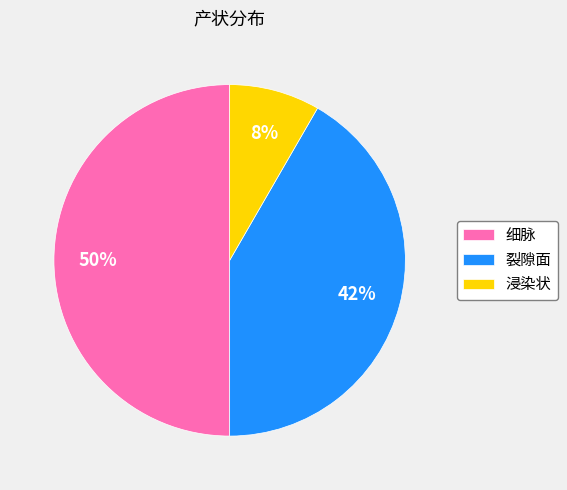

To the nearest percent, what percentage of the pie is 裂隙面?

42%